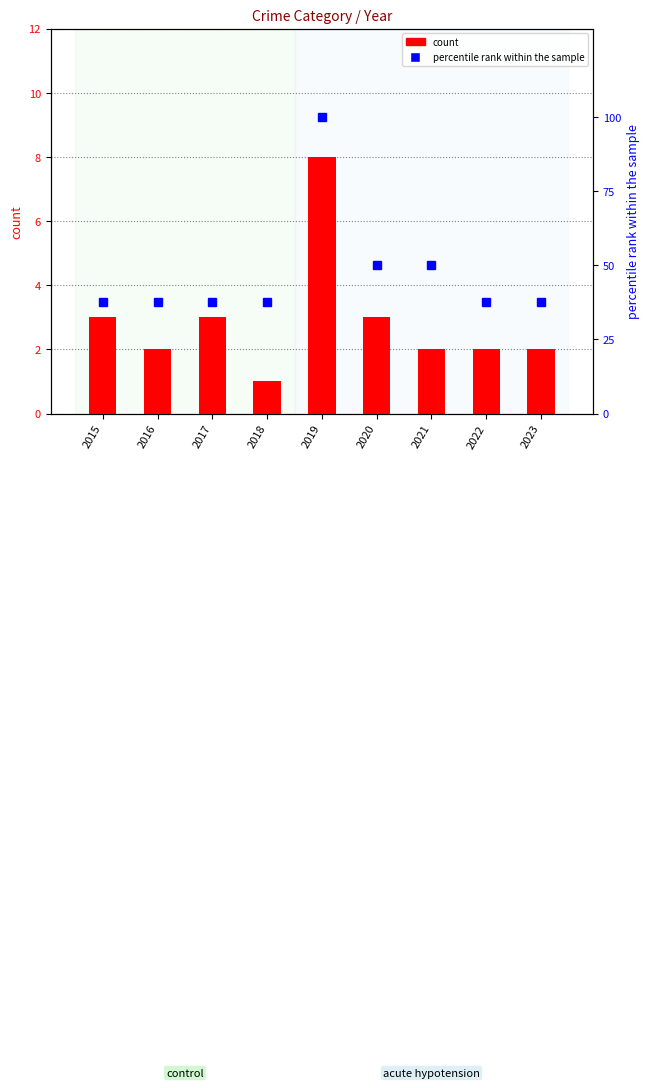

Read the percentile rank within the sample value at 2016.

37.5